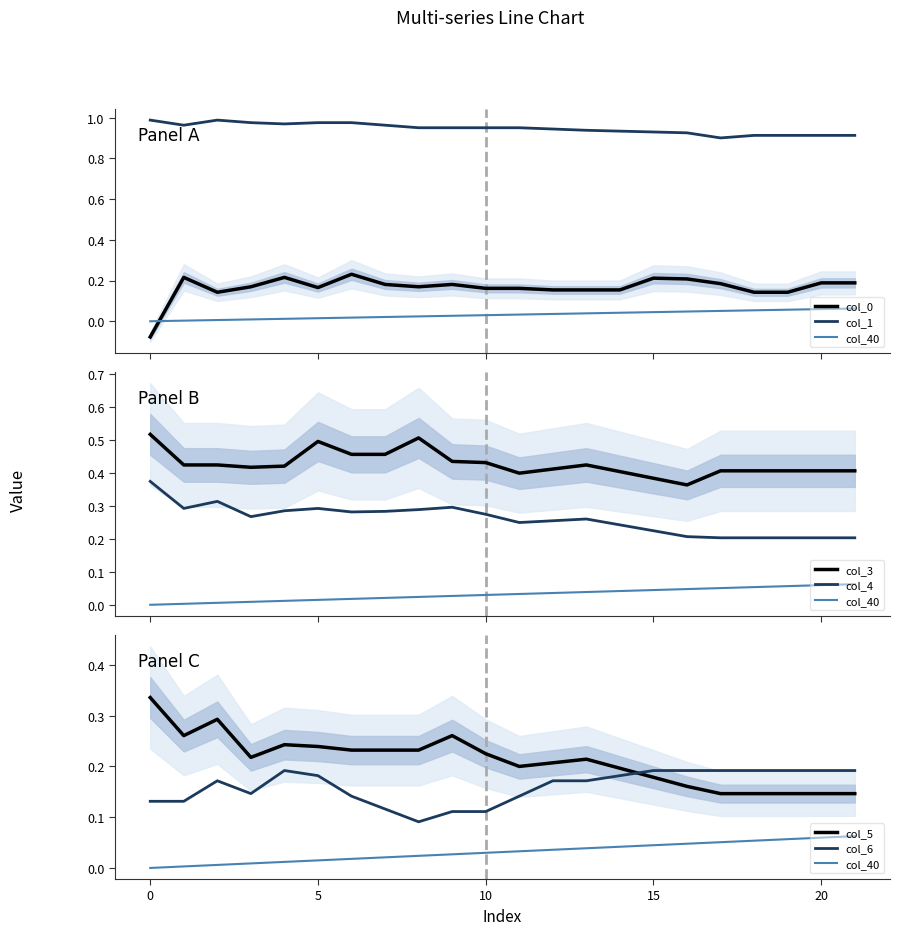

True or false: col_3 has more than 0 interior local peaks.

True